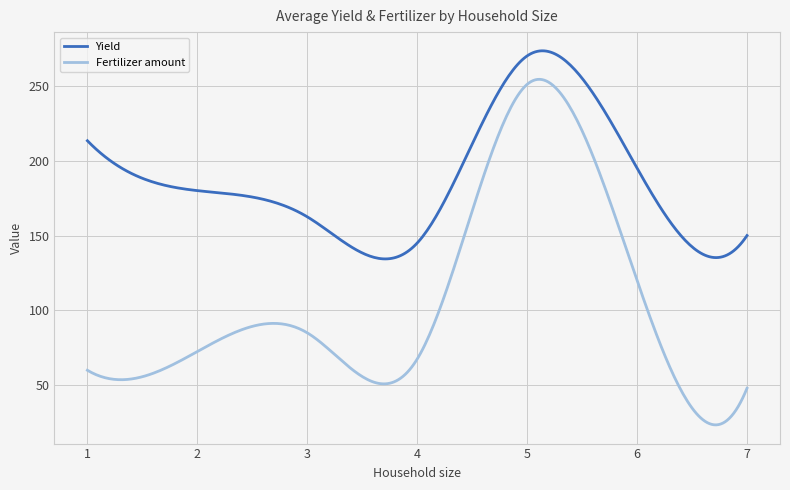

What is the average value of the Yield series?

186.4